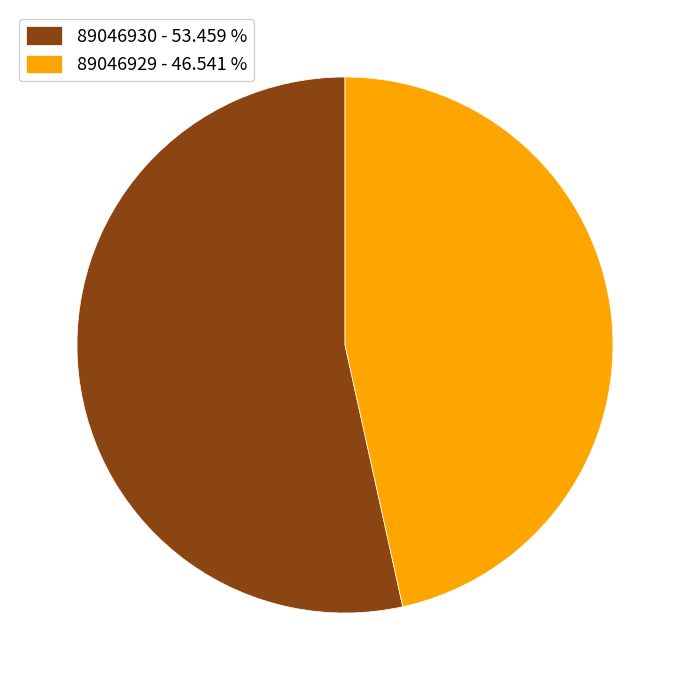

What is the smallest slice in the pie chart?

89046929